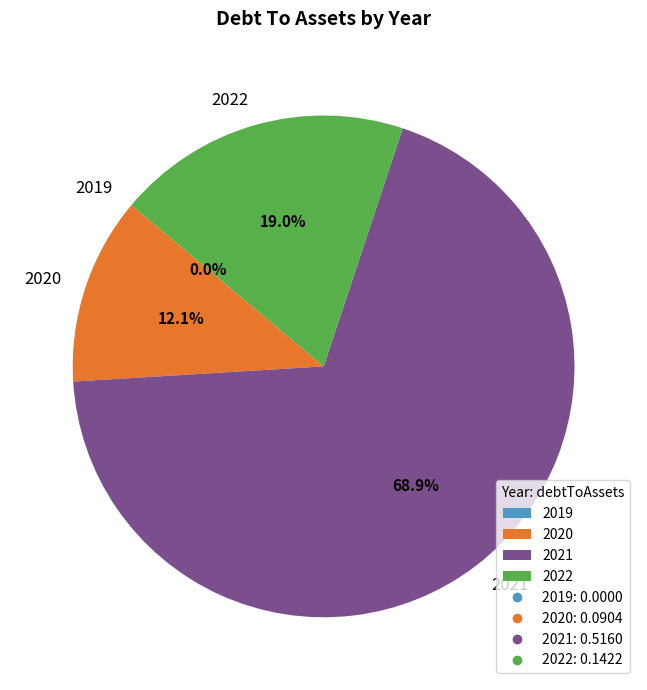

Rank the categories by value from highest to lowest.

2021, 2022, 2020, 2019